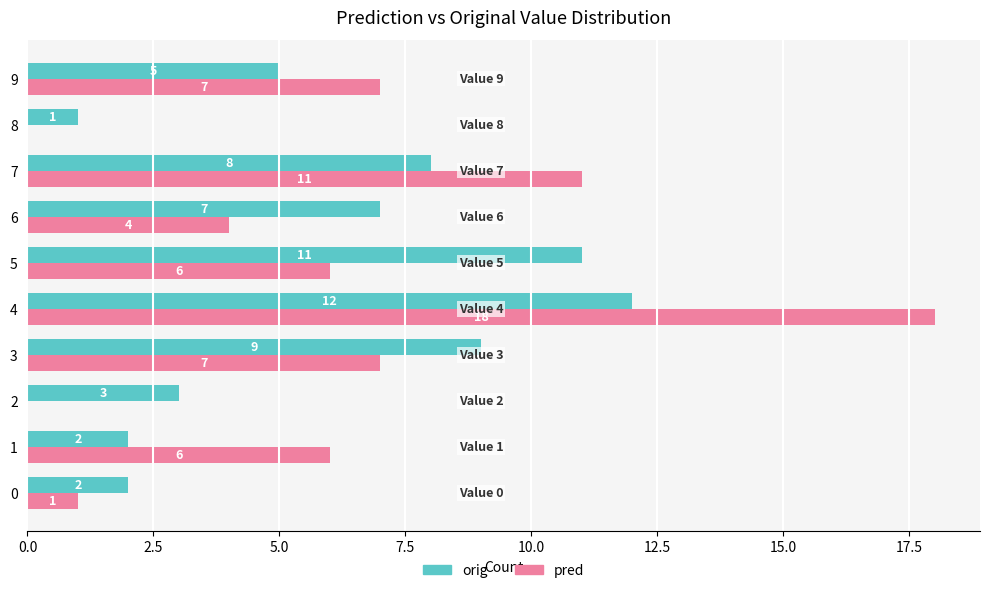

Which category has the highest value across all series?

4